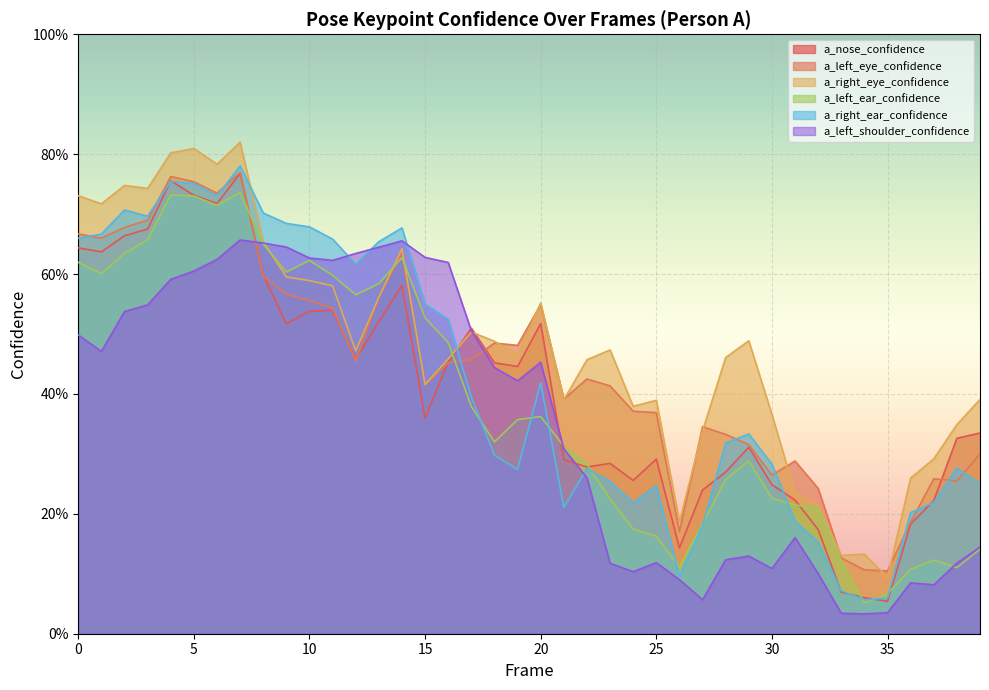

What is the difference between the a_right_ear_confidence values at 37 and 5?

0.5